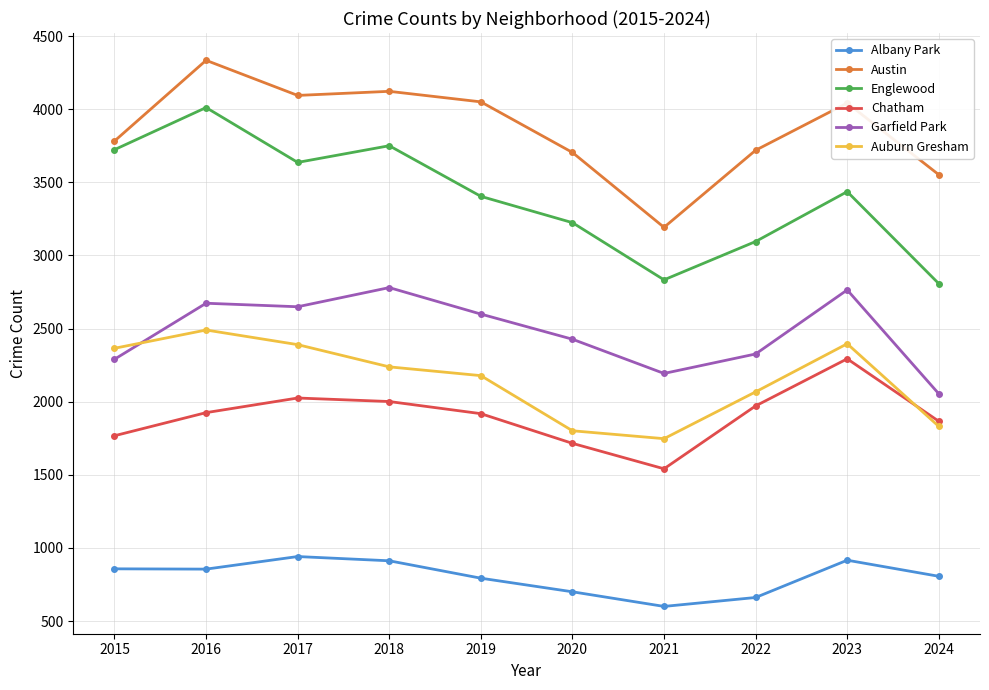

At how many categories does at least one series exceed 4242?

1